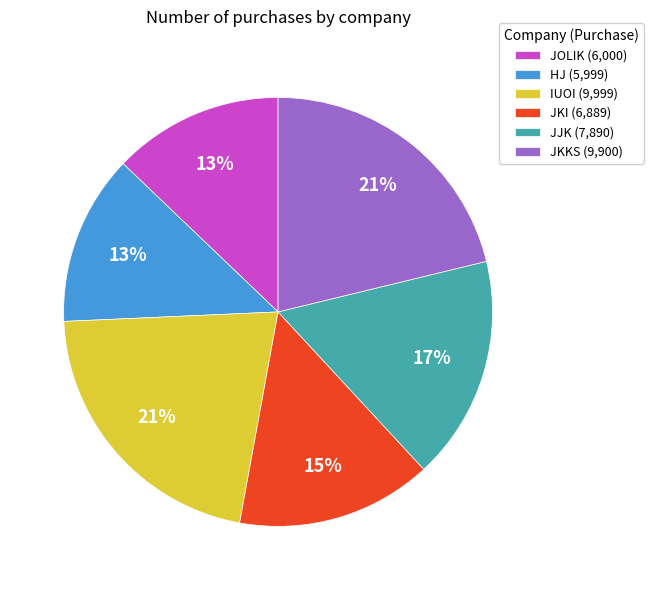

Count the number of slices in the pie.

6